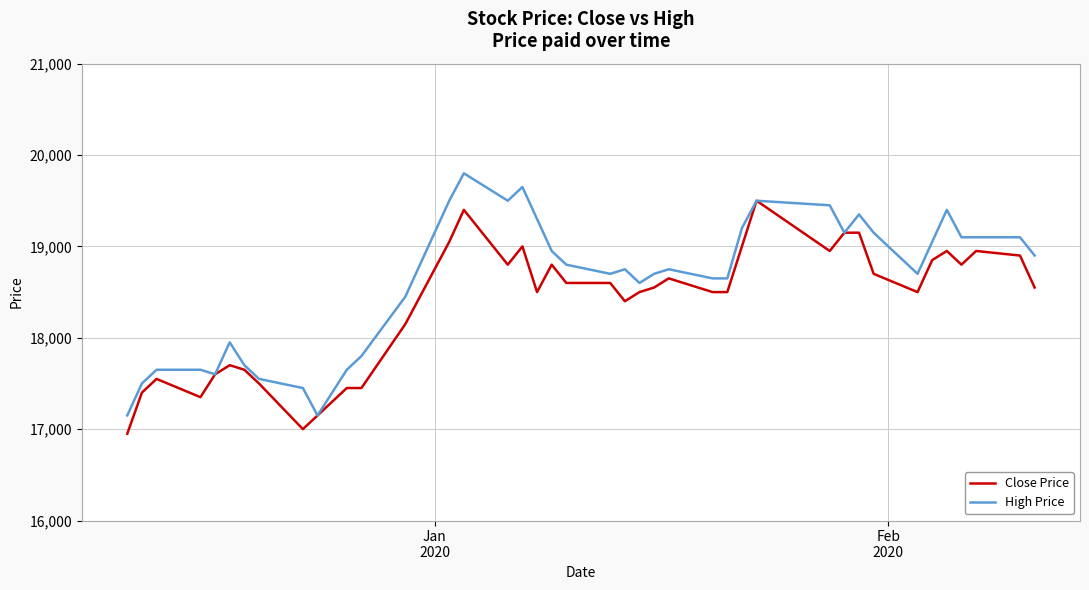

What is the lowest value of the Close Price series?

16950